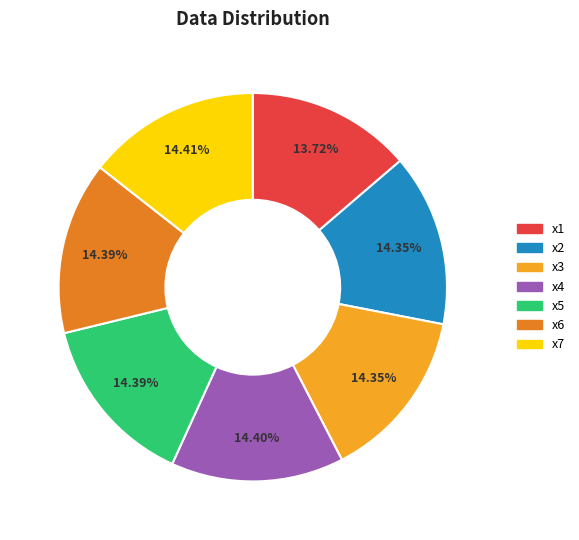

How many segments does this pie chart have?

7